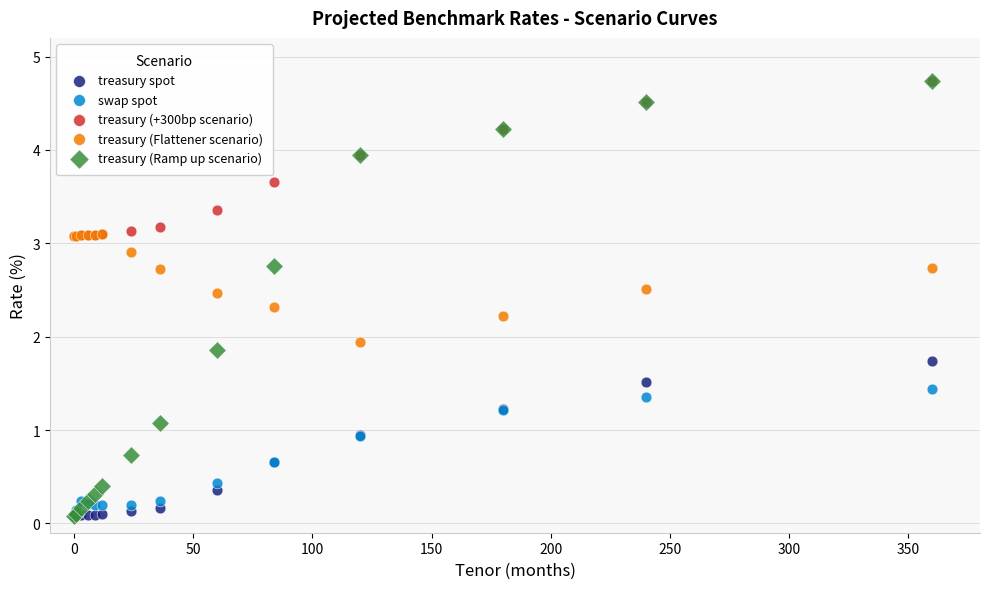

Across all series, what Y value is closest to 2?

1.9